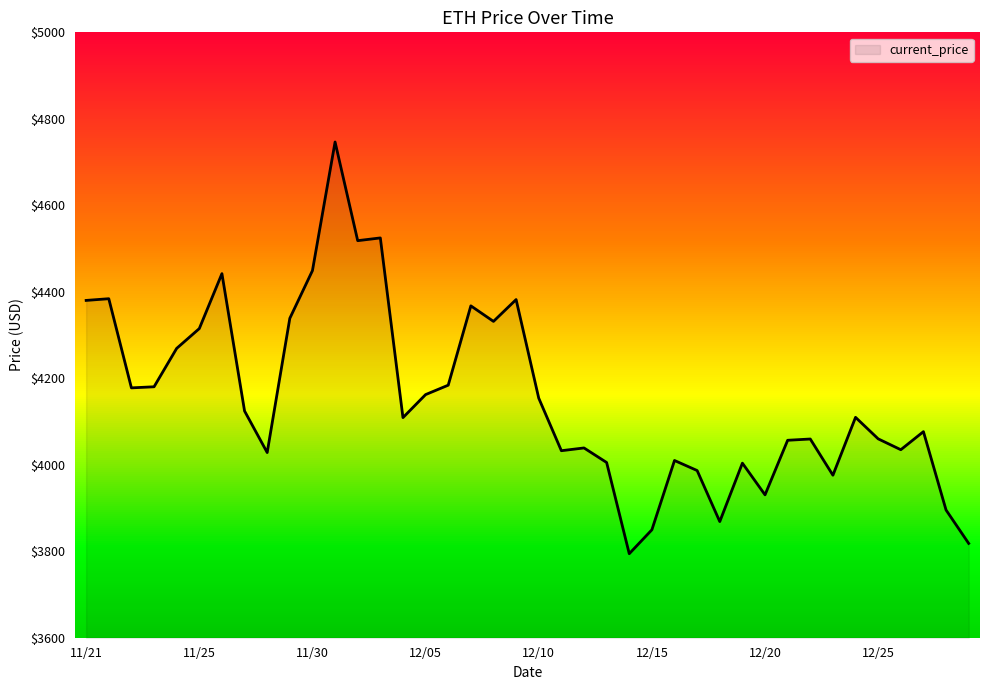

How many values are below 4109?

19